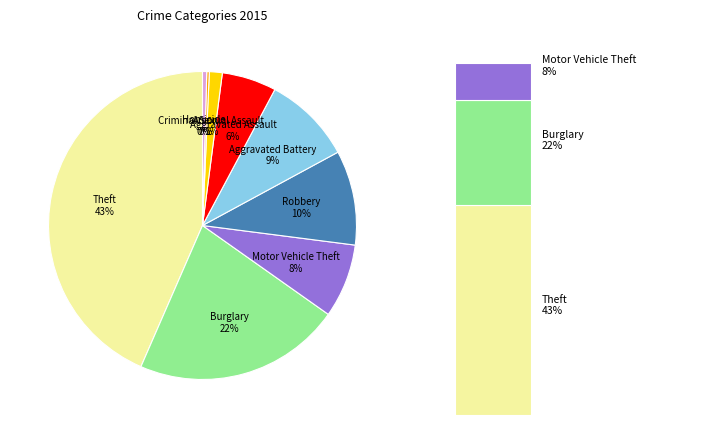

What is the largest slice in the pie chart?

Theft